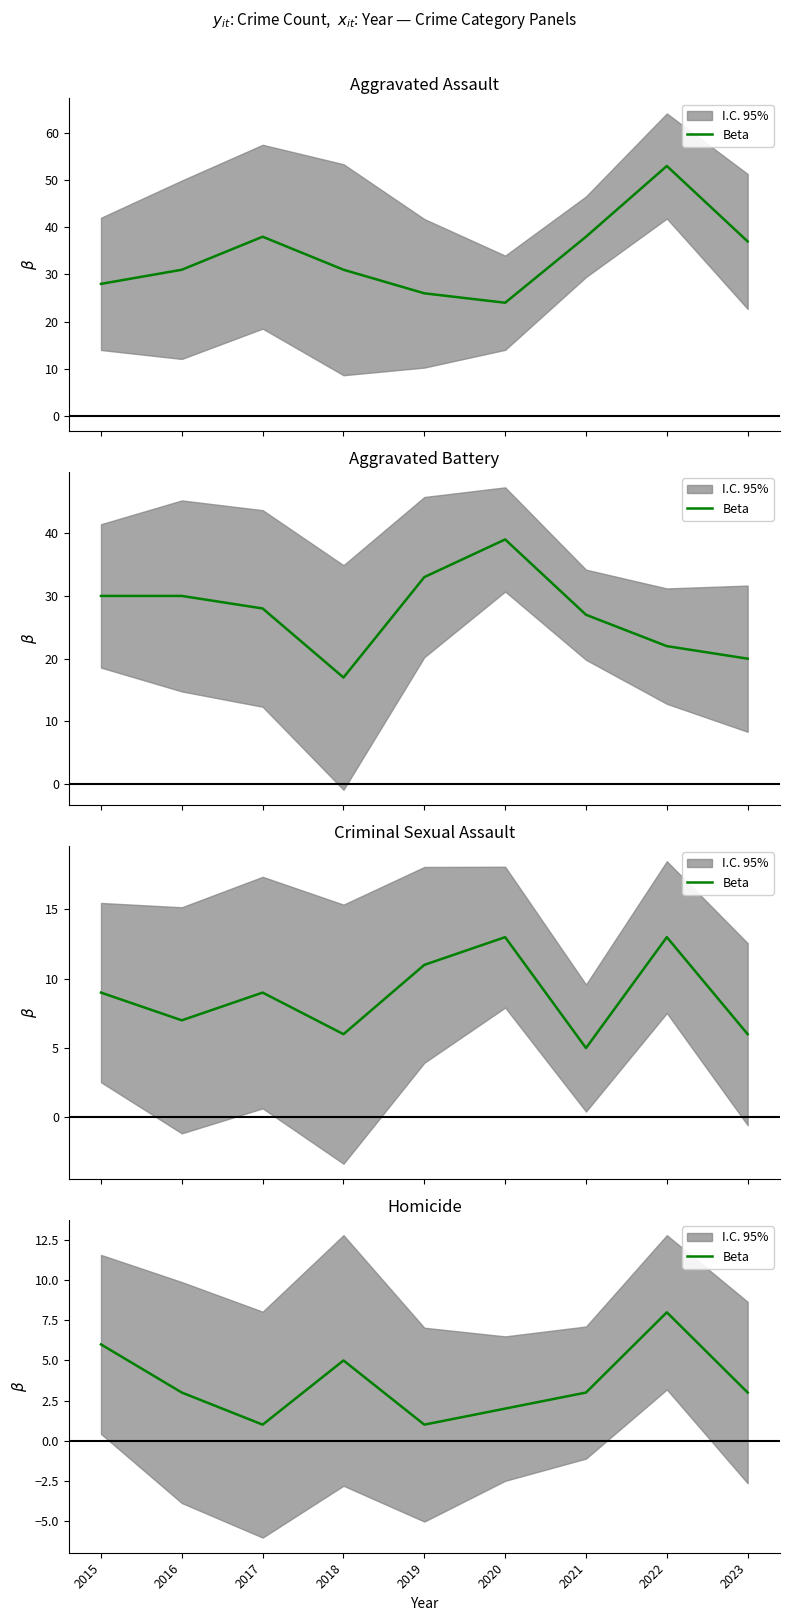

How many values are between 2 and 5?

5